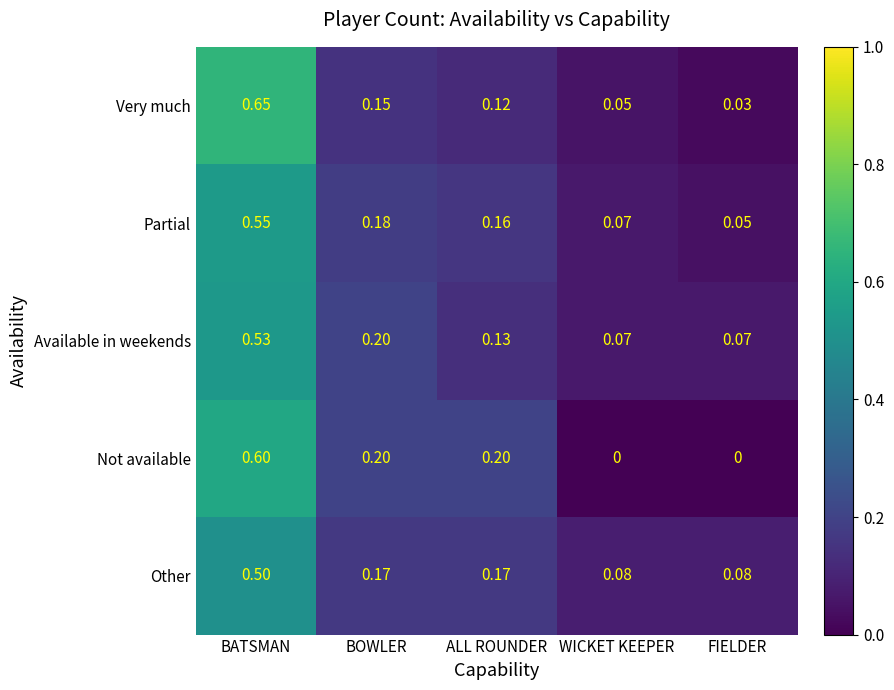

At which category is the sum across all series the highest?

BATSMAN